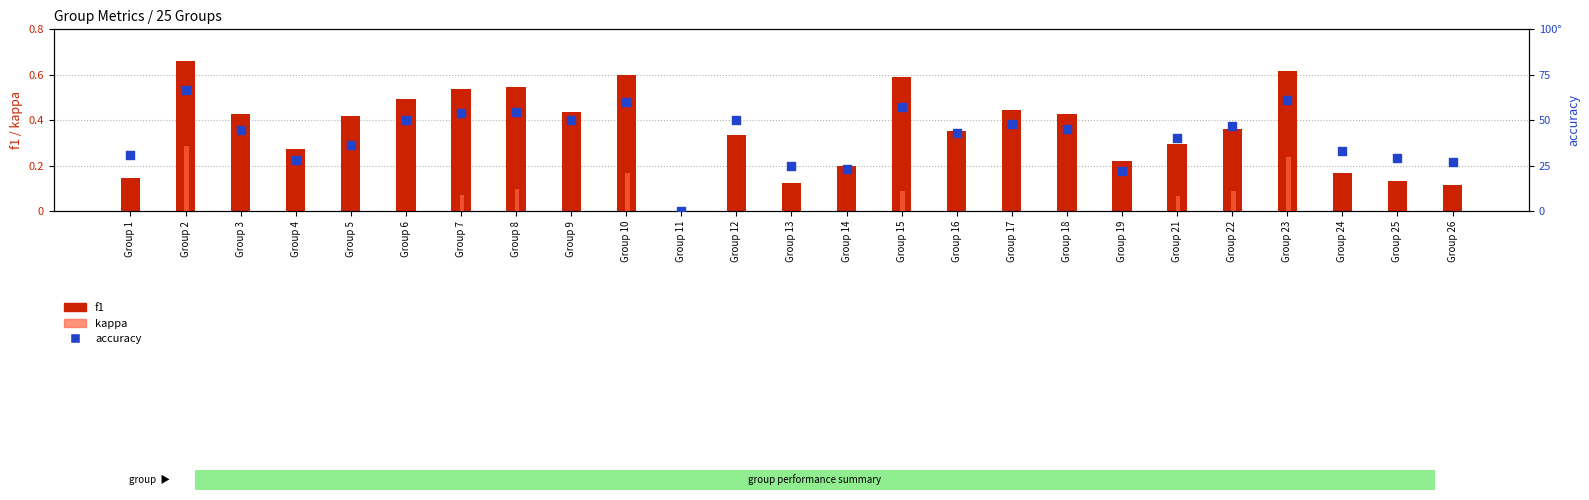

What is the total value across all series at Group 9?

0.9